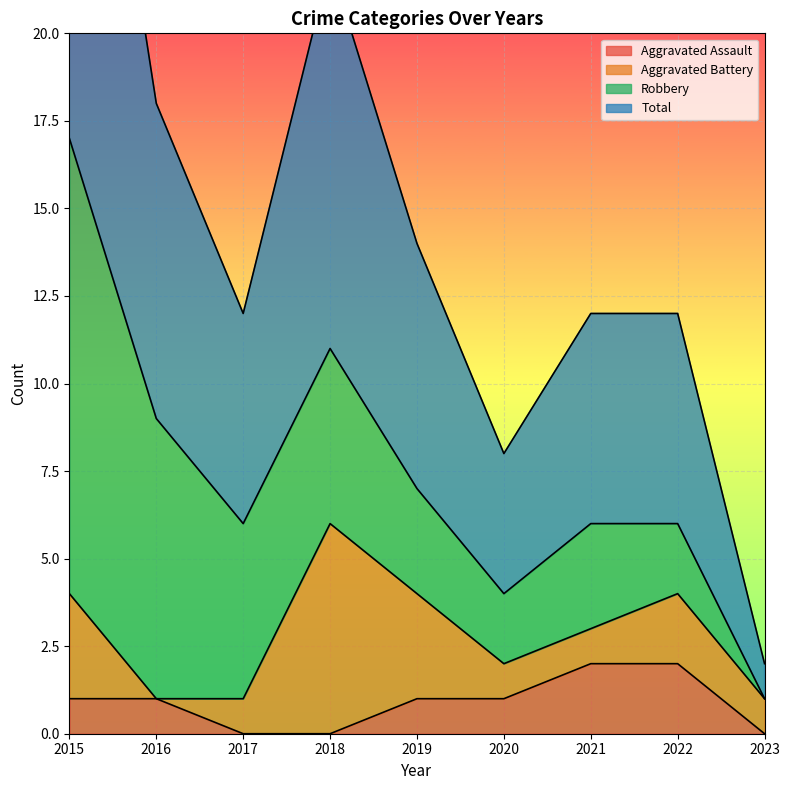

Is it true that Total equals 25 at 2015?

False